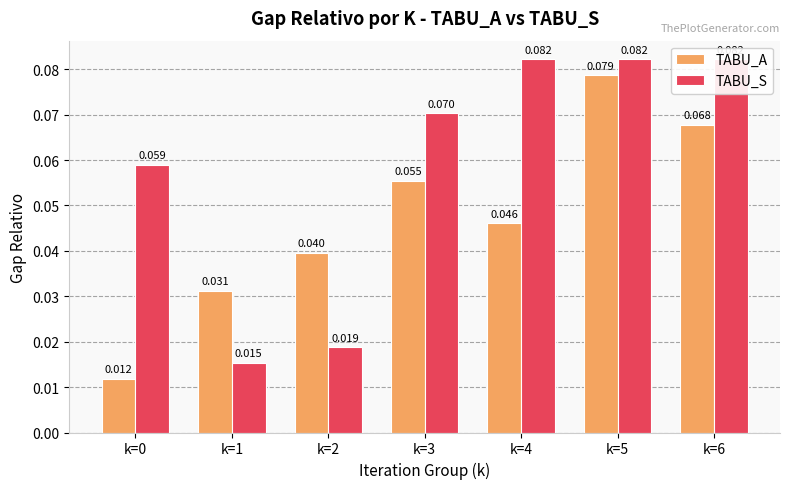

True or false: TABU_A has a value of 0.0 at k=6.

False